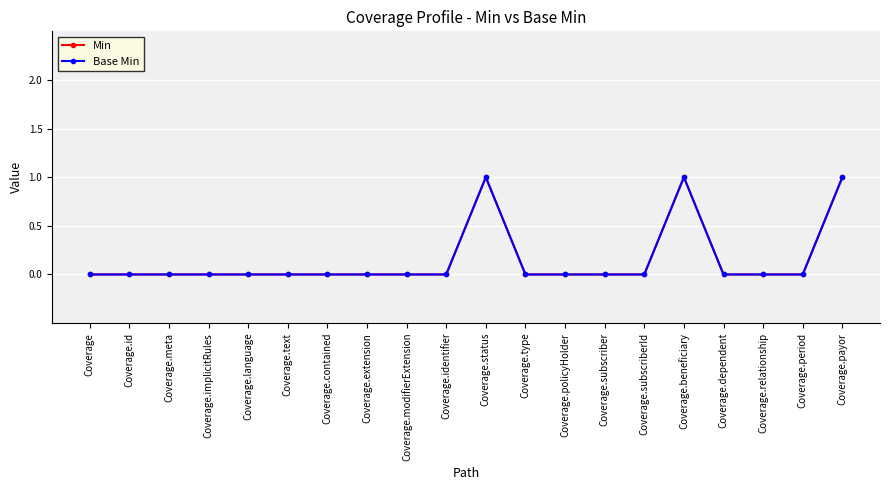

Is this an area chart (filled region under the line)?

No